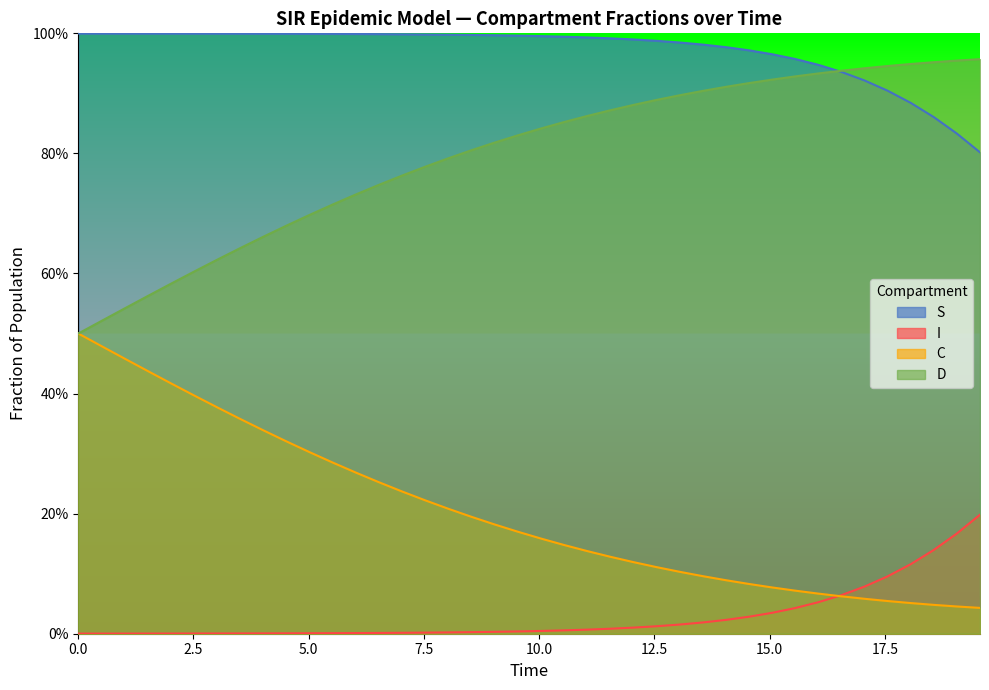

True or false: I has a value of 0.0 at 13.

False